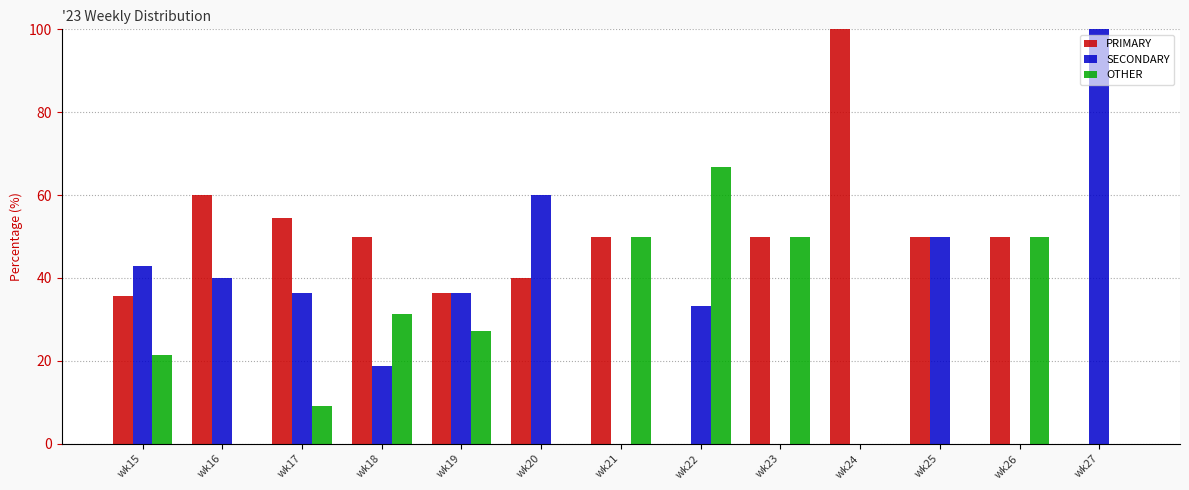

Which category has the highest value in the OTHER series?

wk22